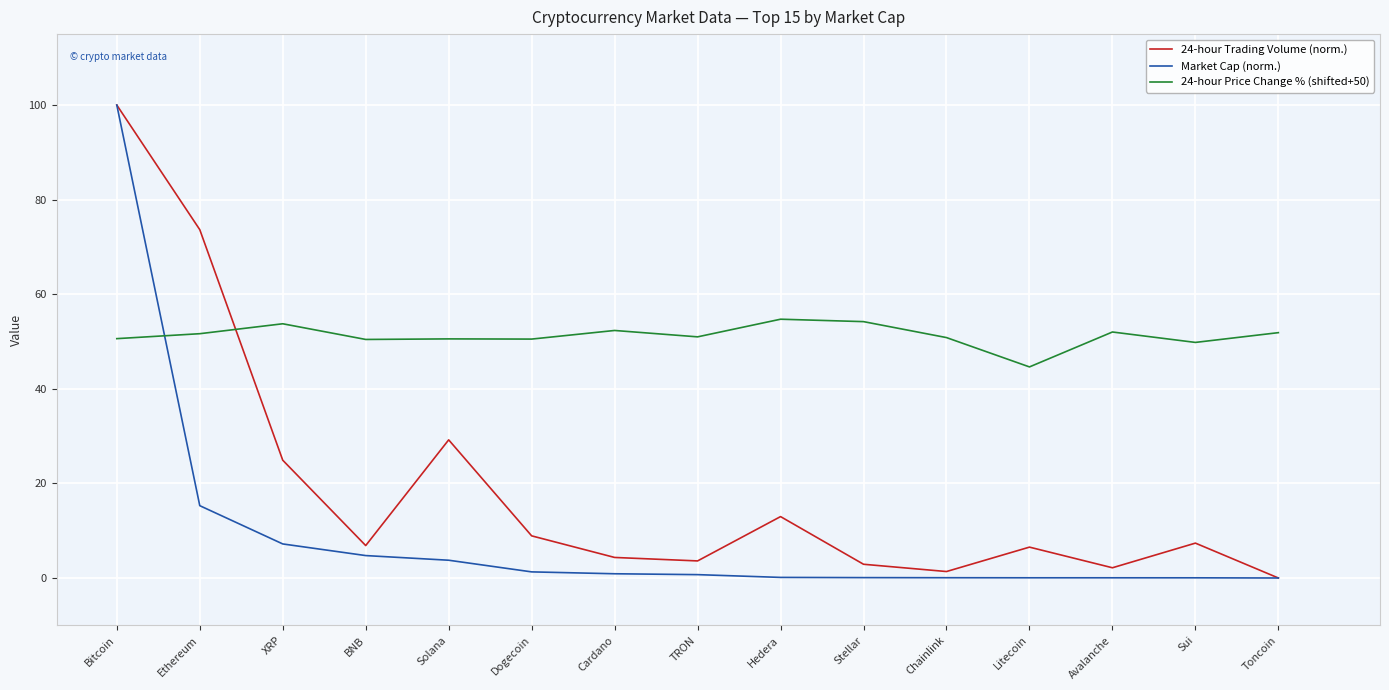

What is the spread (max minus min) of values at XRP?

46.6